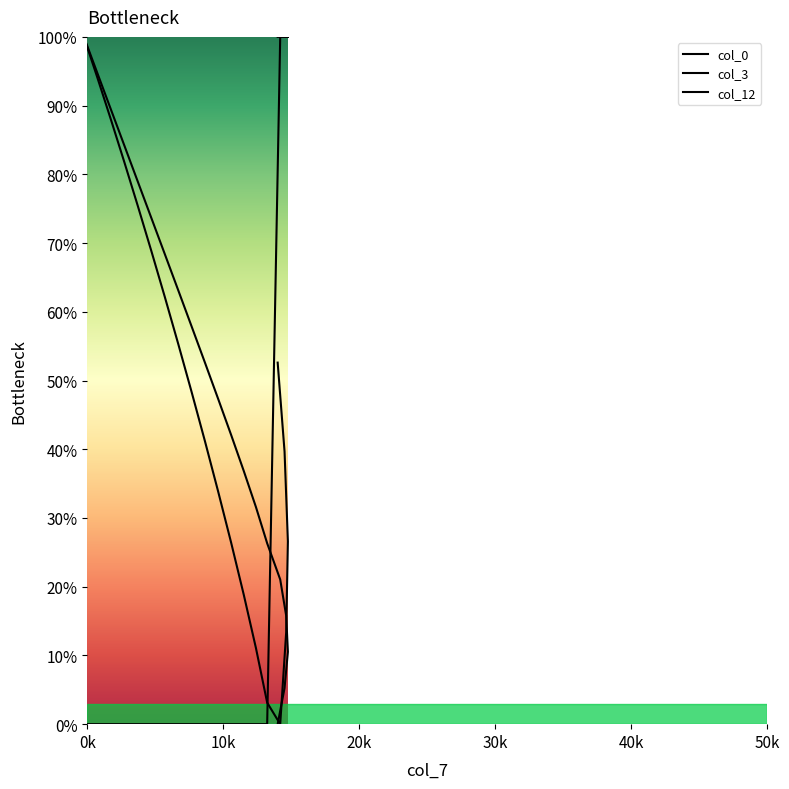

What is the difference between the second highest and second lowest values in the col_3 series?

0.9